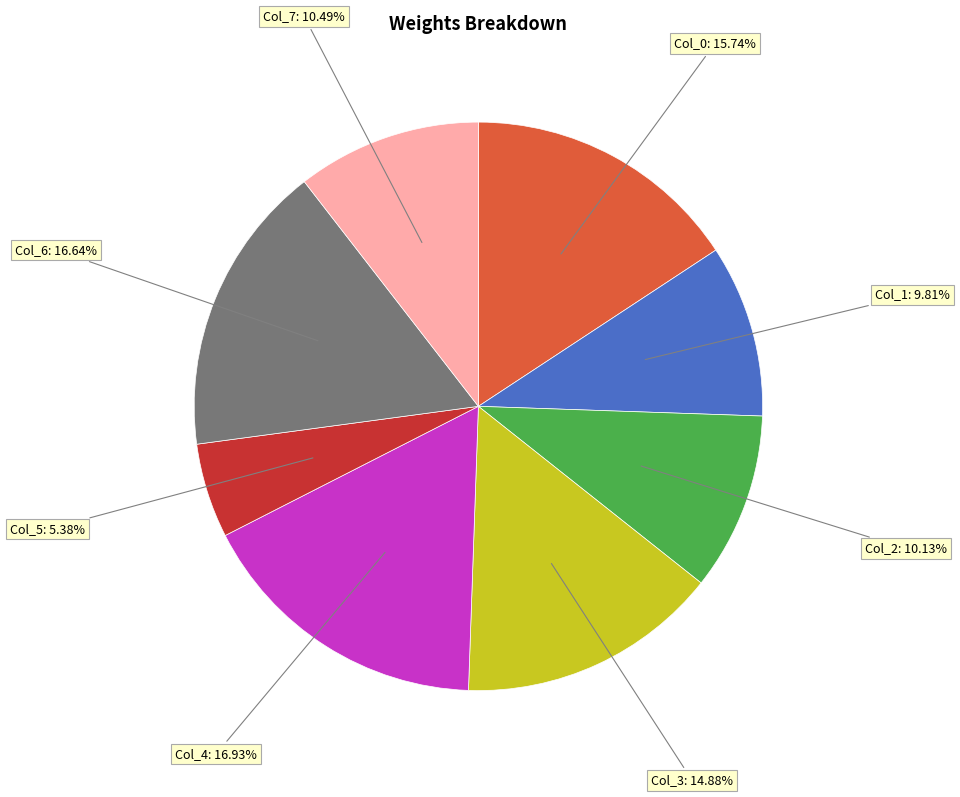

Does any single category account for the majority?

No